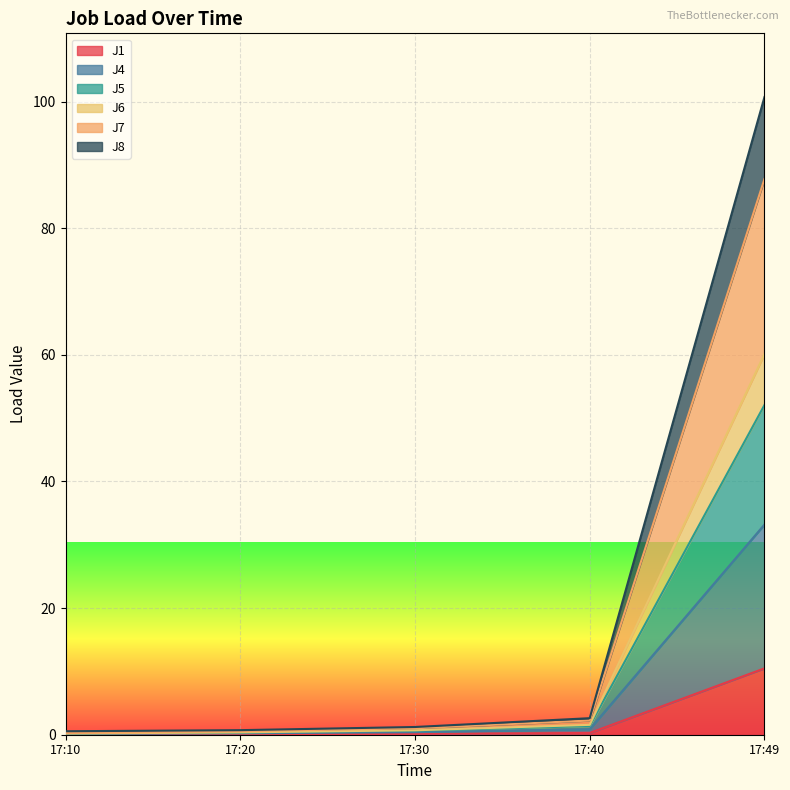

How many lines are shown in the chart?

6